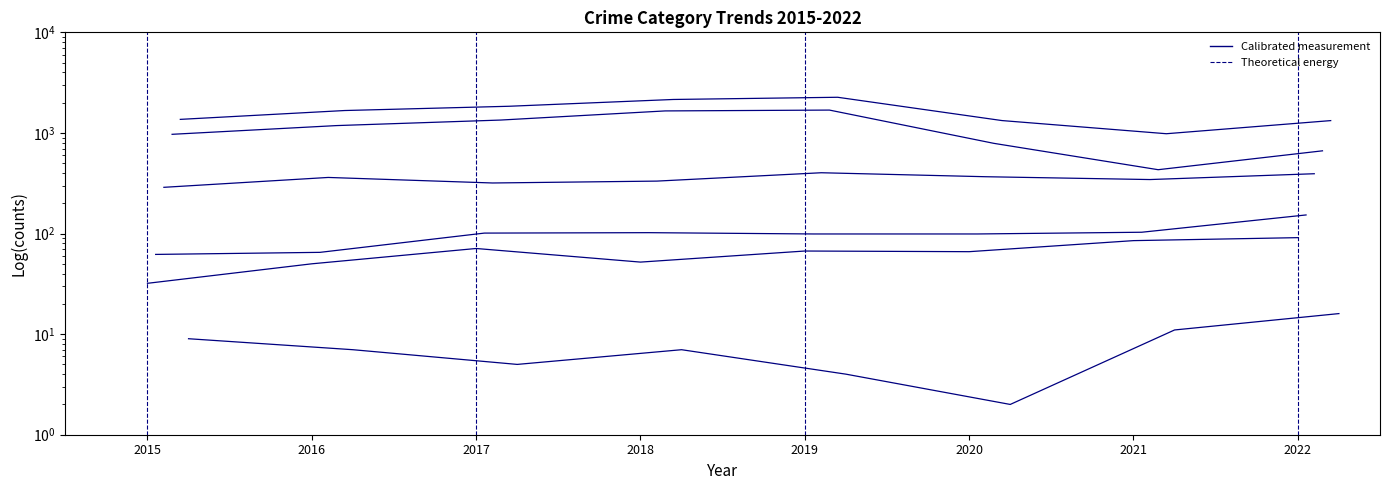

What is the sum of the values at 2015 and 2019?

99